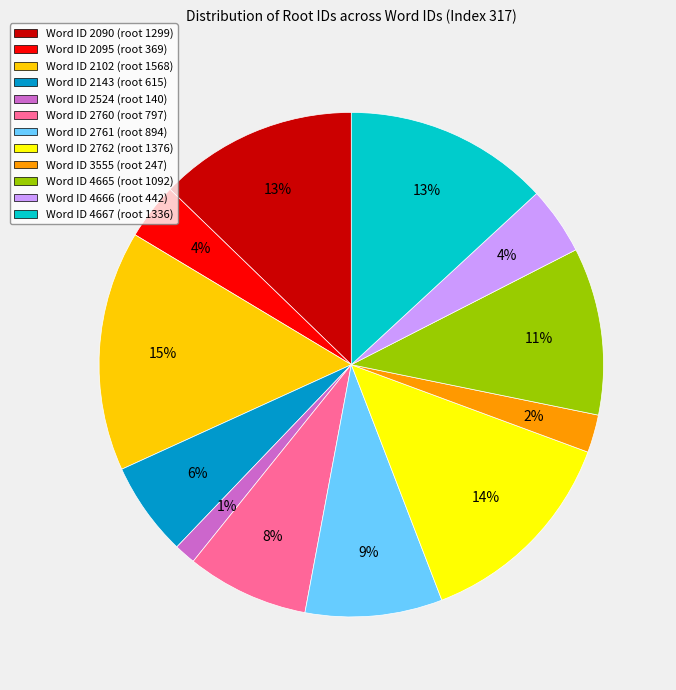

Is it true that Word ID 2524 (root 140) is 11% of the pie?

False